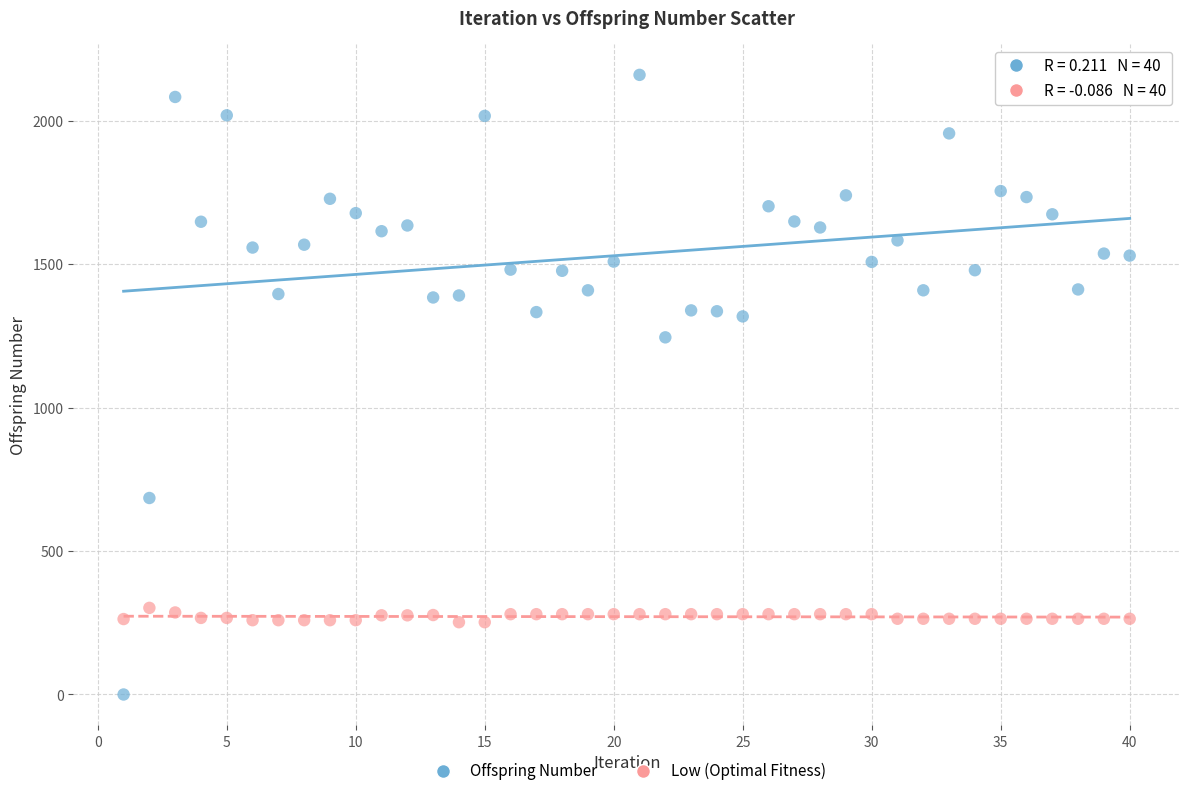

Which series contains the lowest Y value?

Offspring Number